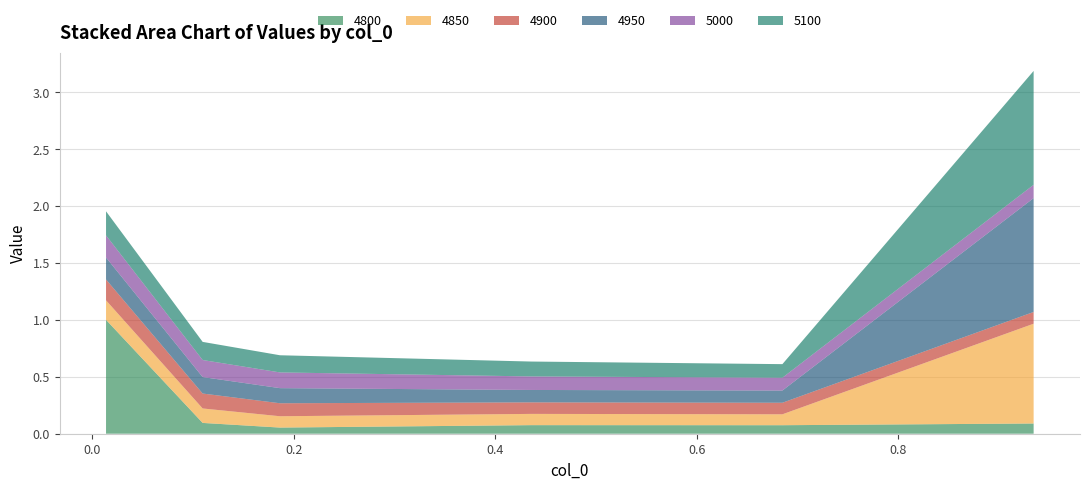

Reading left to right, what are all the values shown in this chart?

4800: 1.0	0.1	0.1	0.1	0.1	0.1
4850: 0.2	0.1	0.1	0.1	0.1	0.9
4900: 0.2	0.1	0.1	0.1	0.1	0.1
4950: 0.2	0.1	0.1	0.1	0.1	1.0
5000: 0.2	0.1	0.1	0.1	0.1	0.1
5100: 0.2	0.2	0.2	0.1	0.1	1.0